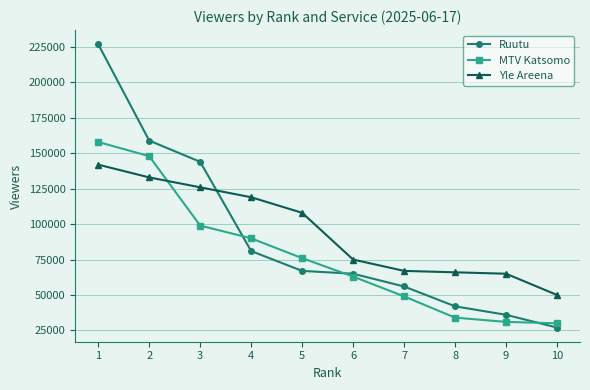

What is the difference between the MTV Katsomo values at 9 and 2?

117000